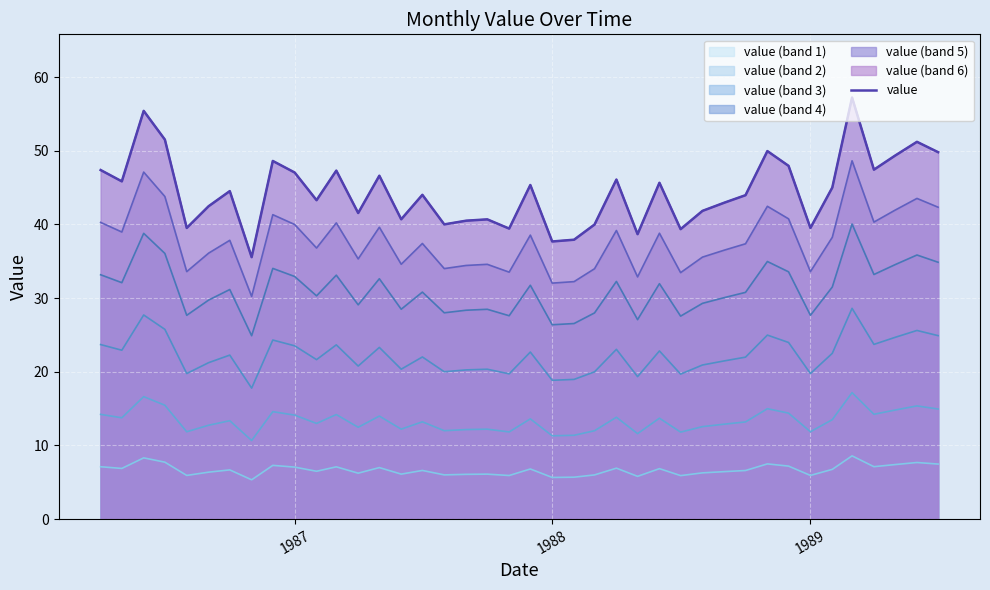

Reading left to right, transcribe all the data shown in this chart.

47.4	45.9	55.4	51.5	39.5	42.5	44.5	35.6	48.6	47.1	43.3	47.3	41.6	46.6	40.7	44.0	40.0	40.5	40.7	39.4	45.4	37.7	37.9	40.0	46.1	38.7	45.7	39.4	41.8	43.0	44.0	50.0	48.0	39.5	45.0	57.2	47.4	49.3	51.2	49.8